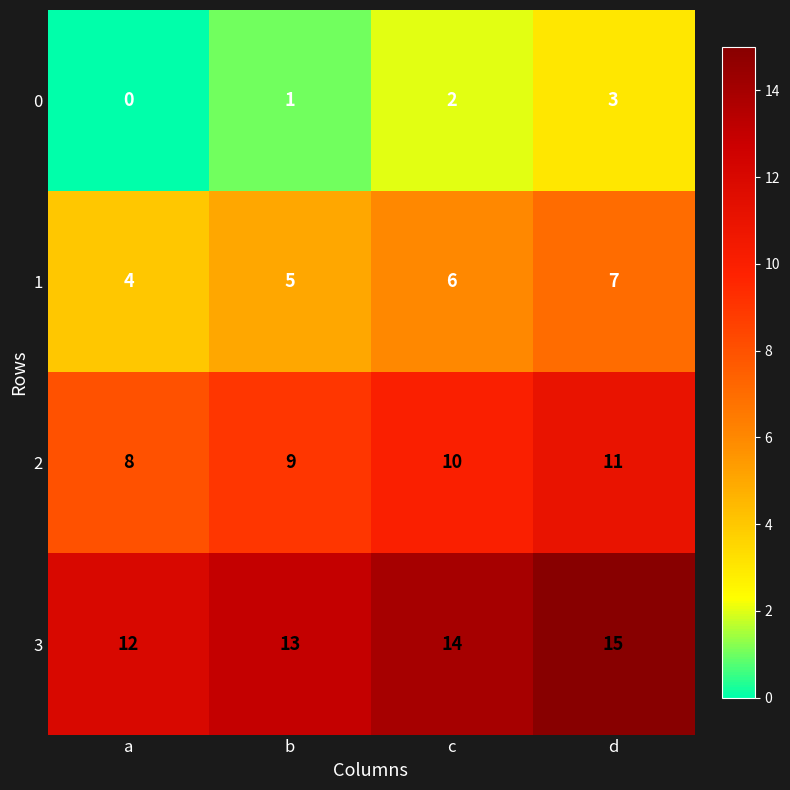

At which label is 1 closest to 5?

b